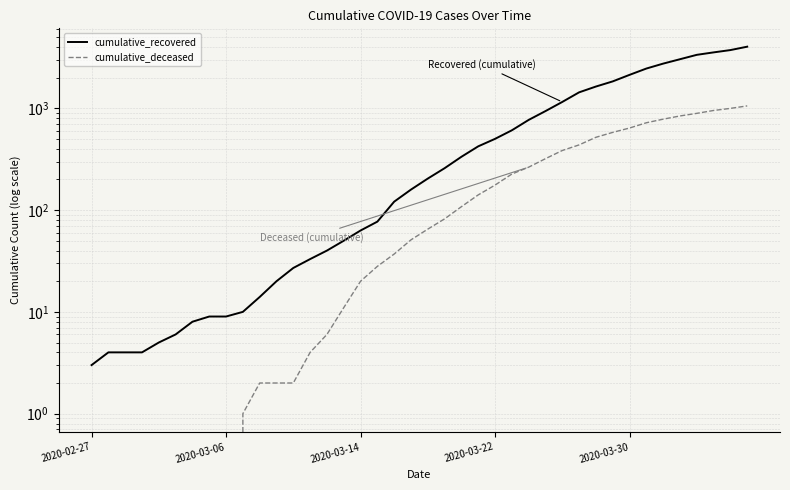

True or false: cumulative_deceased and cumulative_recovered cross at least once.

False